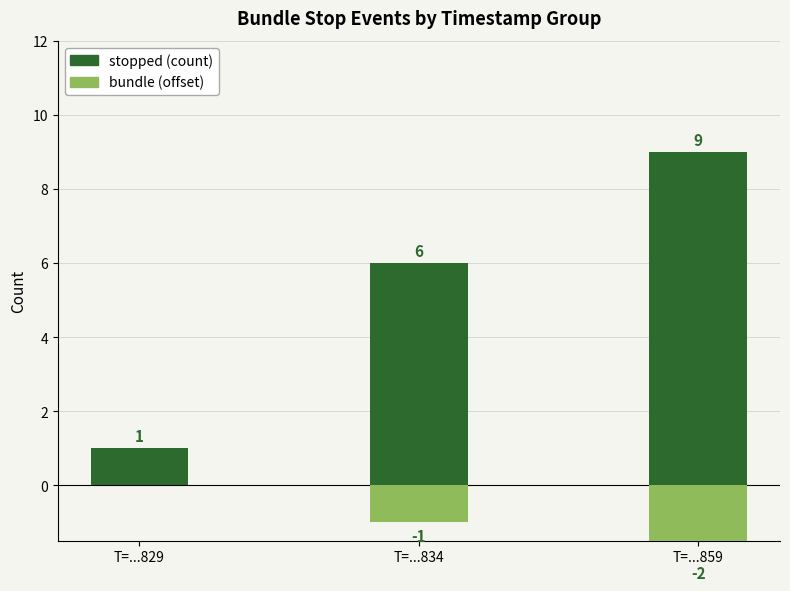

Where does the bundle (offset) series first go above -1?

T=...829